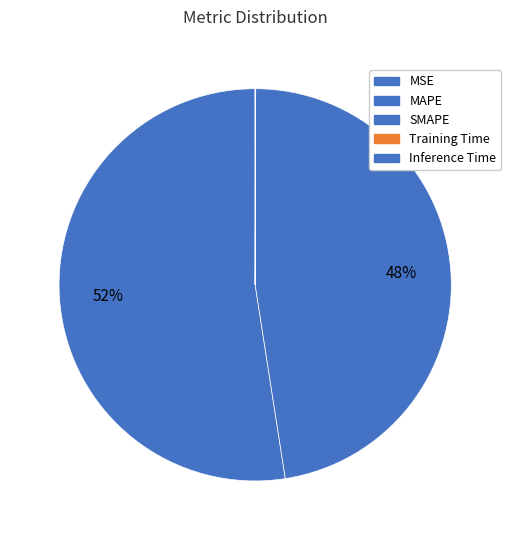

Do MAPE and Inference Time together represent more than half of the pie?

Yes